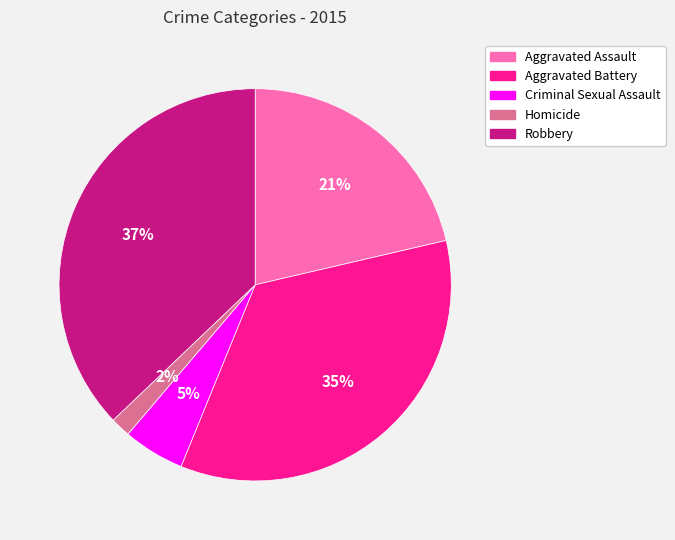

Do Homicide and Aggravated Battery together represent more than half of the pie?

No